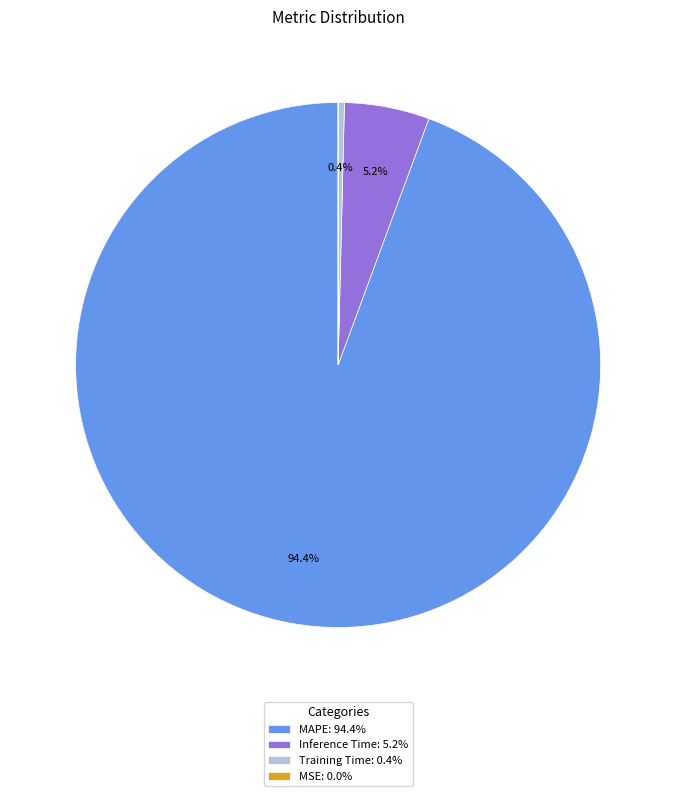

Between Training Time: 0.4% and Inference Time: 5.2%, which is larger?

Inference Time: 5.2%